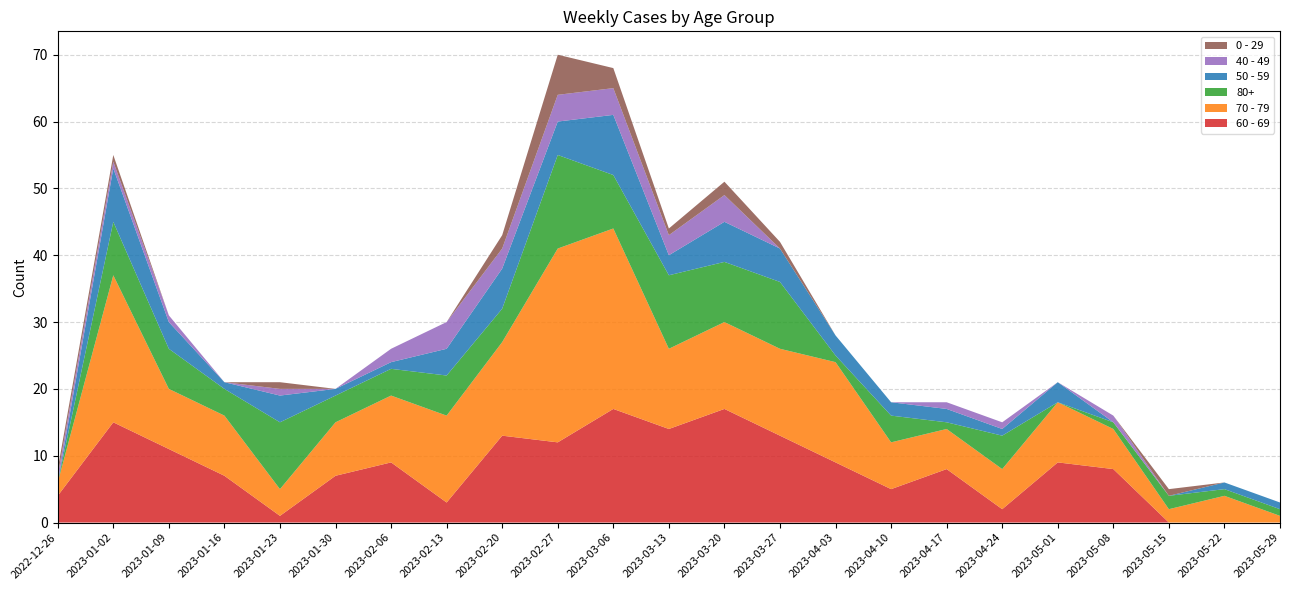

Reading left to right, list all the values displayed in this chart.

60 - 69: 2022-12-26=4	2023-01-02=15	2023-01-09=11	2023-01-16=7	2023-01-23=1	2023-01-30=7	2023-02-06=9	2023-02-13=3	2023-02-20=13	2023-02-27=12	2023-03-06=17	2023-03-13=14	2023-03-20=17	2023-03-27=13	2023-04-03=9	2023-04-10=5	2023-04-17=8	2023-04-24=2	2023-05-01=9	2023-05-08=8	2023-05-15=0	2023-05-22=0	2023-05-29=0
70 - 79: 2022-12-26=2	2023-01-02=22	2023-01-09=9	2023-01-16=9	2023-01-23=4	2023-01-30=8	2023-02-06=10	2023-02-13=13	2023-02-20=14	2023-02-27=29	2023-03-06=27	2023-03-13=12	2023-03-20=13	2023-03-27=13	2023-04-03=15	2023-04-10=7	2023-04-17=6	2023-04-24=6	2023-05-01=9	2023-05-08=6	2023-05-15=2	2023-05-22=4	2023-05-29=1
80+: 2022-12-26=0	2023-01-02=8	2023-01-09=6	2023-01-16=4	2023-01-23=10	2023-01-30=4	2023-02-06=4	2023-02-13=6	2023-02-20=5	2023-02-27=14	2023-03-06=8	2023-03-13=11	2023-03-20=9	2023-03-27=10	2023-04-03=1	2023-04-10=4	2023-04-17=1	2023-04-24=5	2023-05-01=0	2023-05-08=1	2023-05-15=2	2023-05-22=1	2023-05-29=1
50 - 59: 2022-12-26=0	2023-01-02=8	2023-01-09=4	2023-01-16=1	2023-01-23=4	2023-01-30=1	2023-02-06=1	2023-02-13=4	2023-02-20=6	2023-02-27=5	2023-03-06=9	2023-03-13=3	2023-03-20=6	2023-03-27=5	2023-04-03=3	2023-04-10=2	2023-04-17=2	2023-04-24=1	2023-05-01=3	2023-05-08=0	2023-05-15=0	2023-05-22=1	2023-05-29=1
40 - 49: 2022-12-26=1	2023-01-02=1	2023-01-09=1	2023-01-16=0	2023-01-23=1	2023-01-30=0	2023-02-06=2	2023-02-13=4	2023-02-20=3	2023-02-27=4	2023-03-06=4	2023-03-13=3	2023-03-20=4	2023-03-27=0	2023-04-03=0	2023-04-10=0	2023-04-17=1	2023-04-24=1	2023-05-01=0	2023-05-08=1	2023-05-15=0	2023-05-22=0	2023-05-29=0
0 - 29: 2022-12-26=1	2023-01-02=1	2023-01-09=0	2023-01-16=0	2023-01-23=1	2023-01-30=0	2023-02-06=0	2023-02-13=0	2023-02-20=2	2023-02-27=6	2023-03-06=3	2023-03-13=1	2023-03-20=2	2023-03-27=1	2023-04-03=0	2023-04-10=0	2023-04-17=0	2023-04-24=0	2023-05-01=0	2023-05-08=0	2023-05-15=1	2023-05-22=0	2023-05-29=0